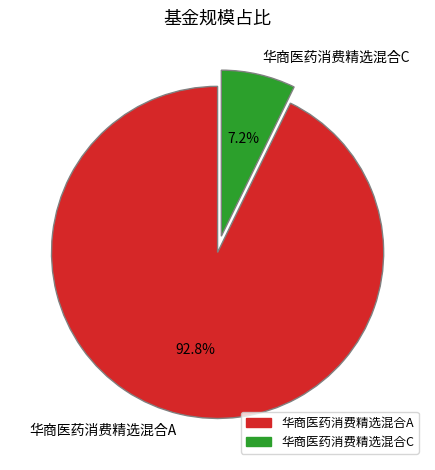

What is the largest slice in the pie chart?

华商医药消费精选混合A